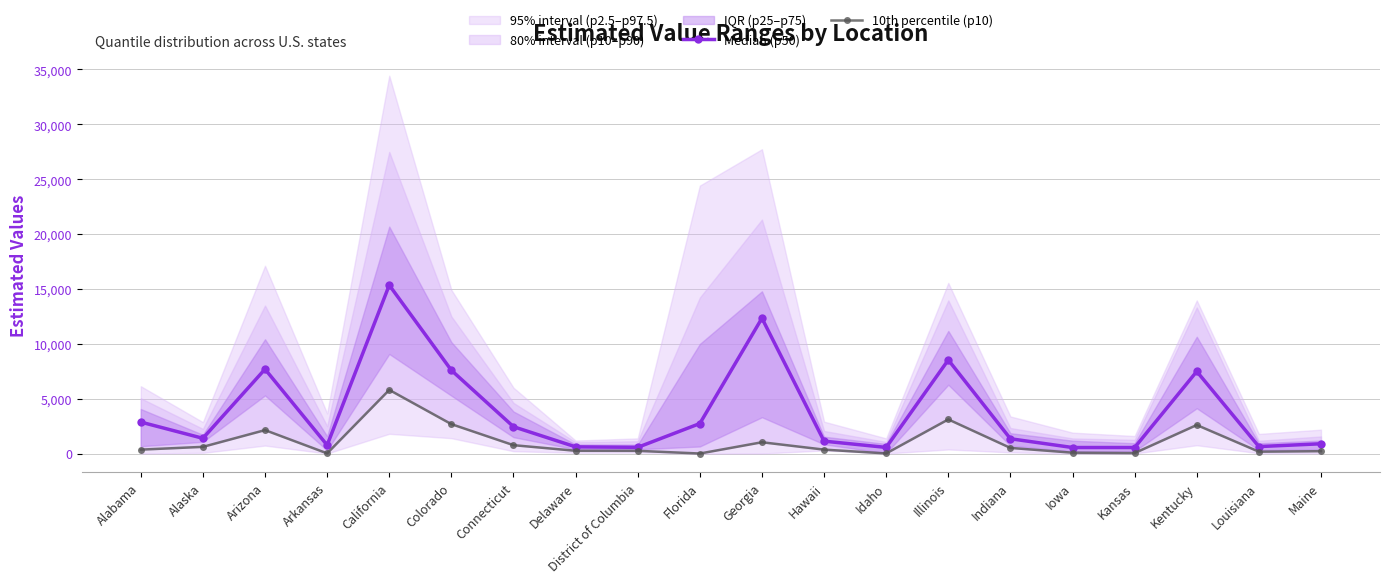

Where is the first local minimum for 10th percentile (p10)?

Arkansas